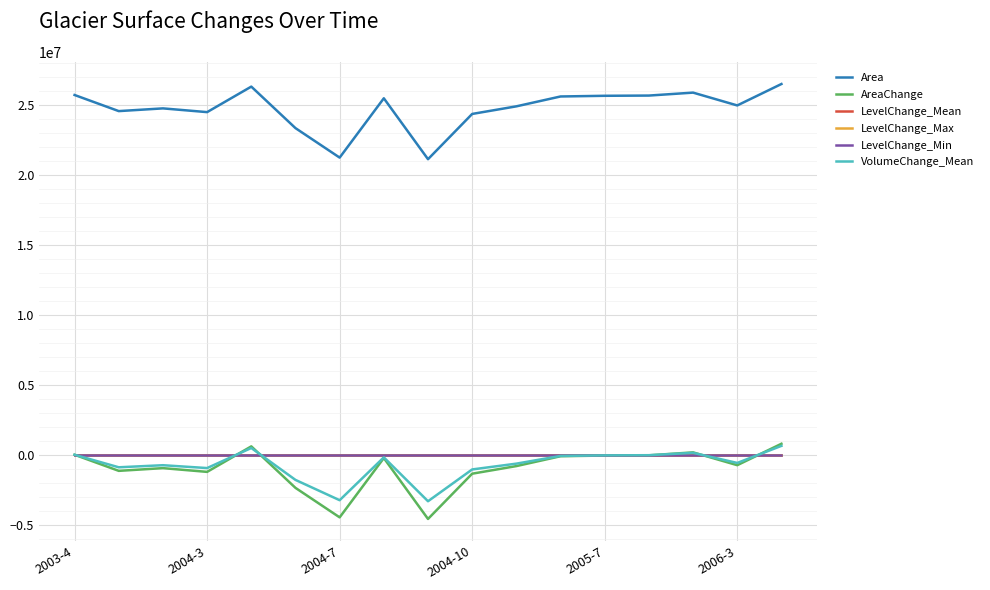

Which series has the largest total across all categories?

Area